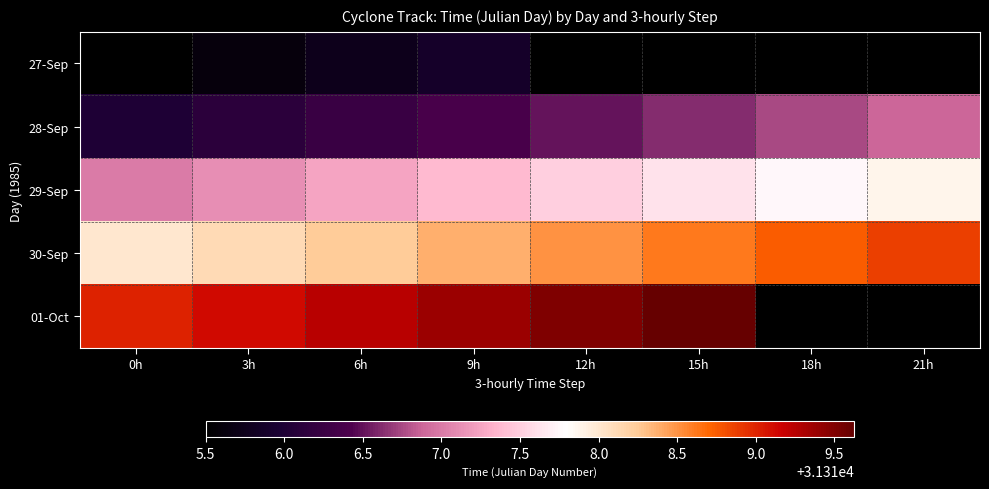

Which series changed the most between 15h and 21h?

28-Sep